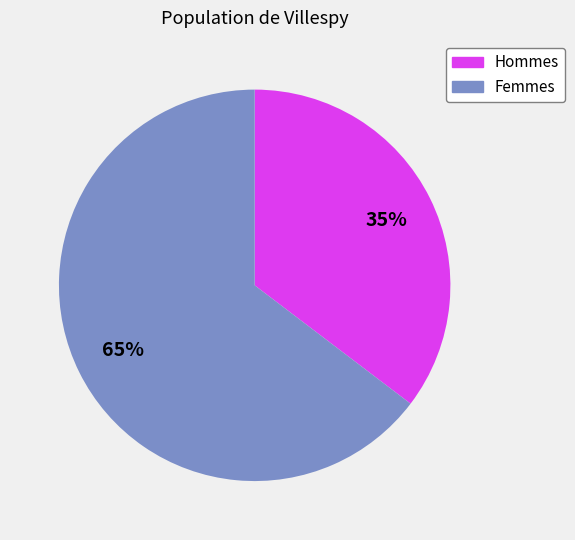

To the nearest percent, what is the average slice percentage?

50%